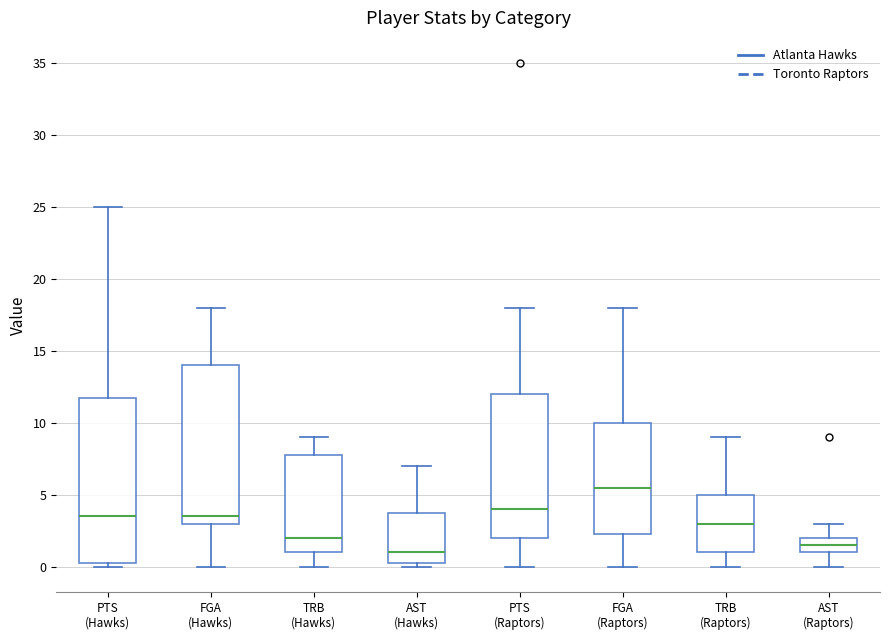

Which box has the highest median line?

FGA (Raptors)